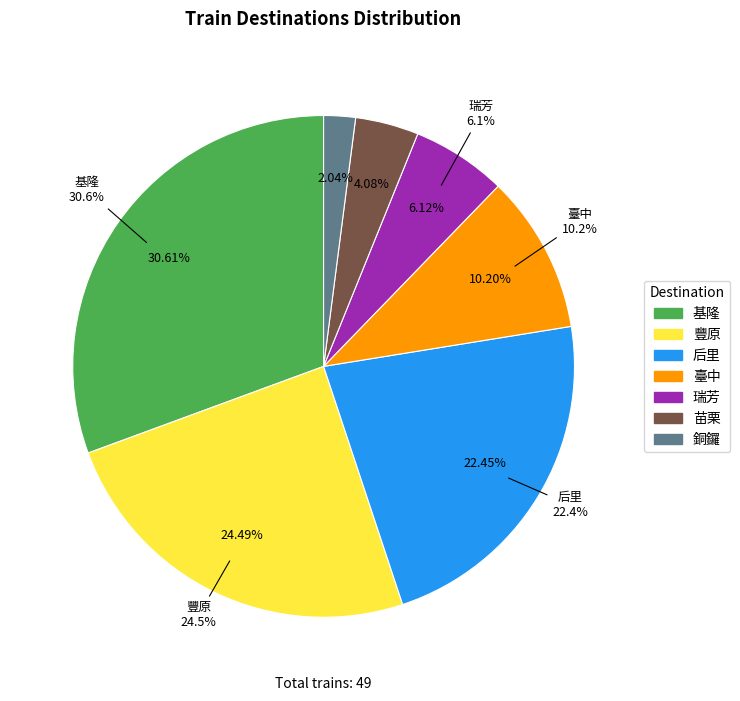

To the nearest percent, what is the average slice percentage?

14%